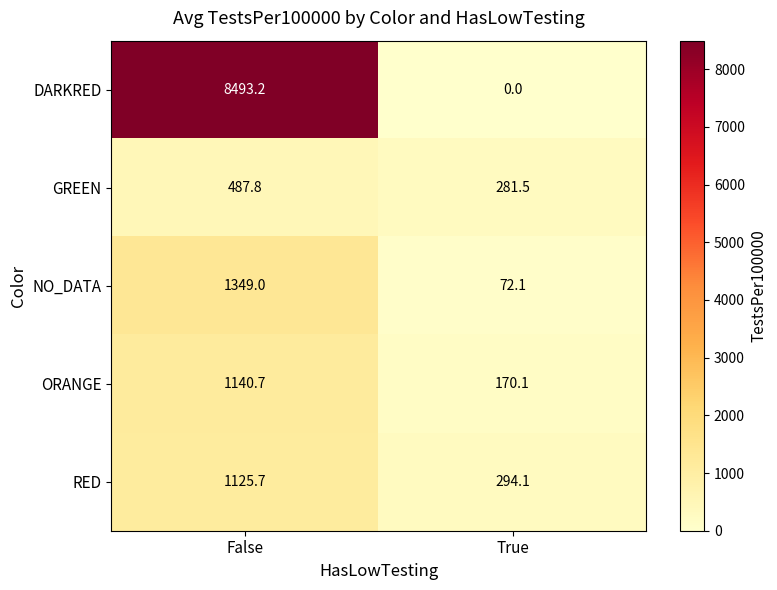

Which series changed the most between False and True?

DARKRED